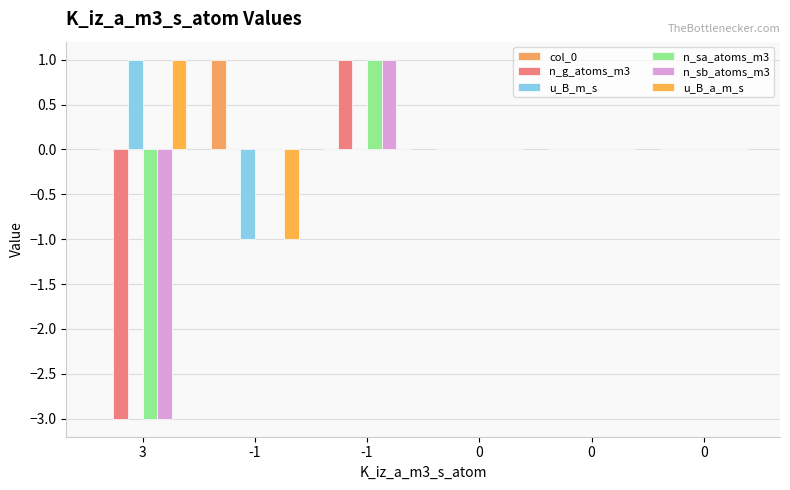

What is the sum of all n_sa_atoms_m3 values?

-2